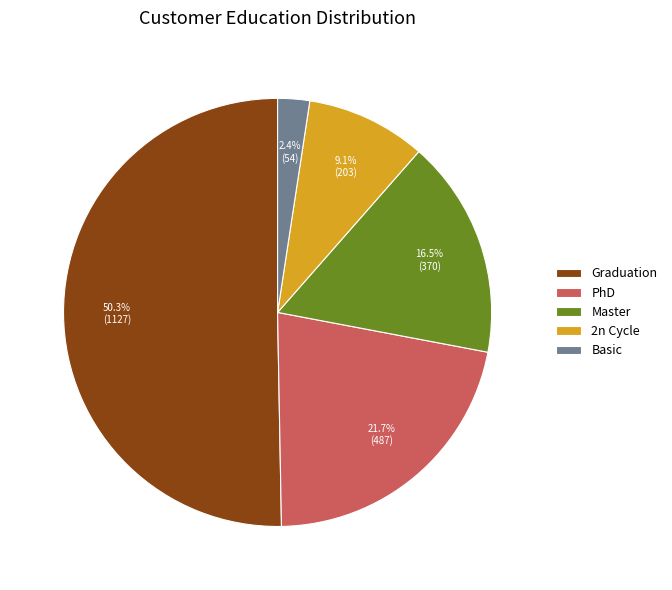

To the nearest percent, what portion does Basic represent?

2%